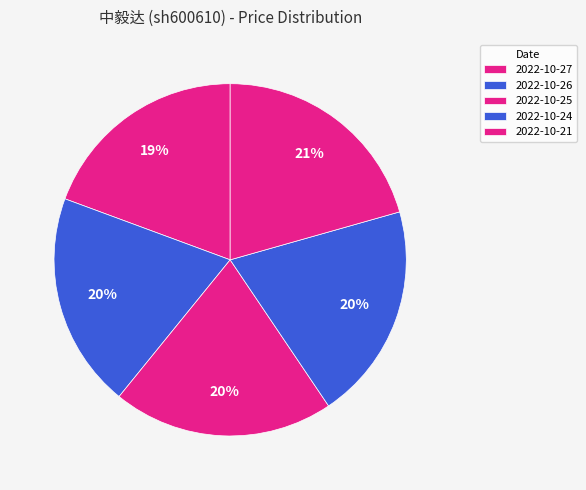

How many slices are in this pie chart?

5